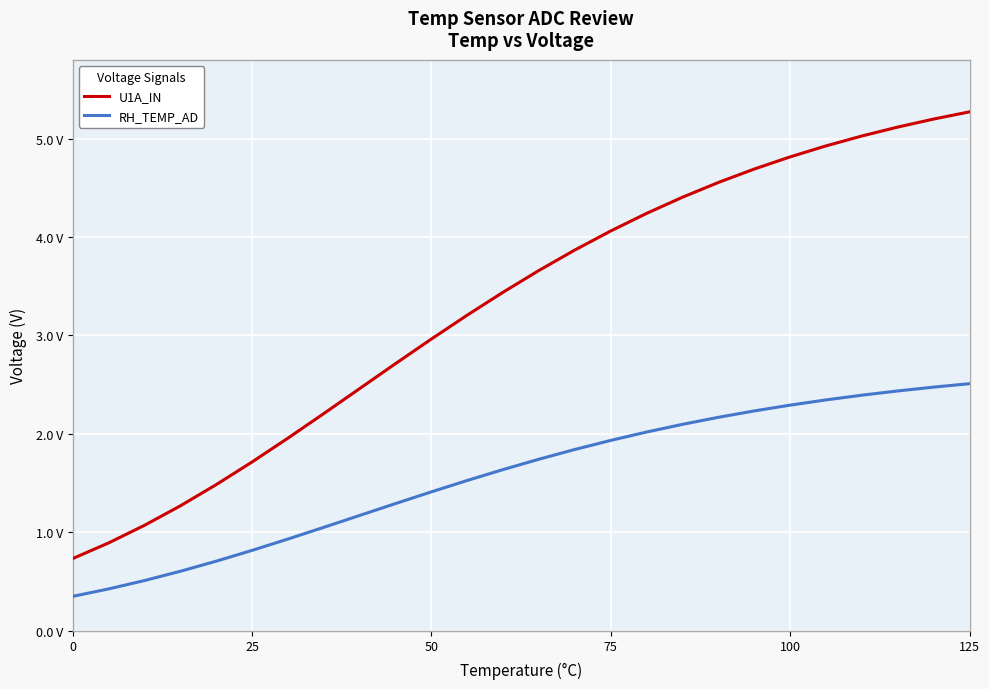

Which series has the largest total across all categories?

U1A_IN